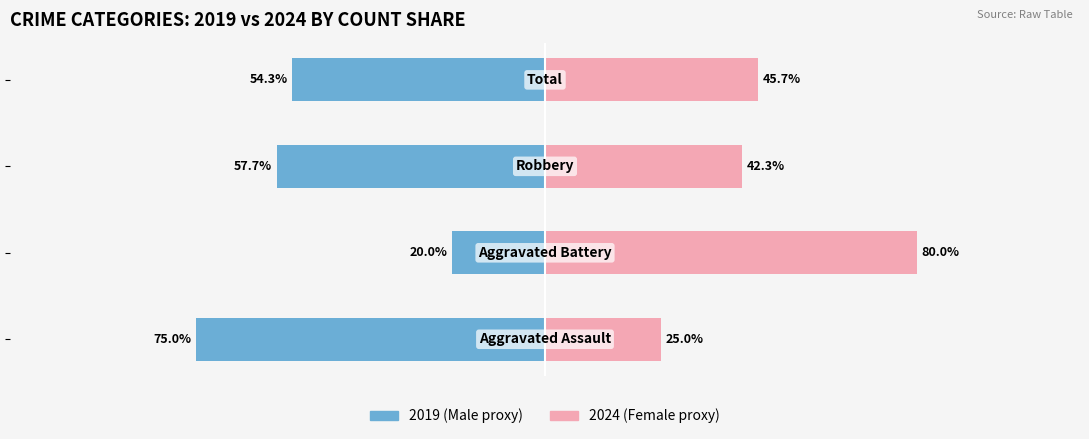

Rank the series by their maximum value, from highest to lowest.

Female, Male